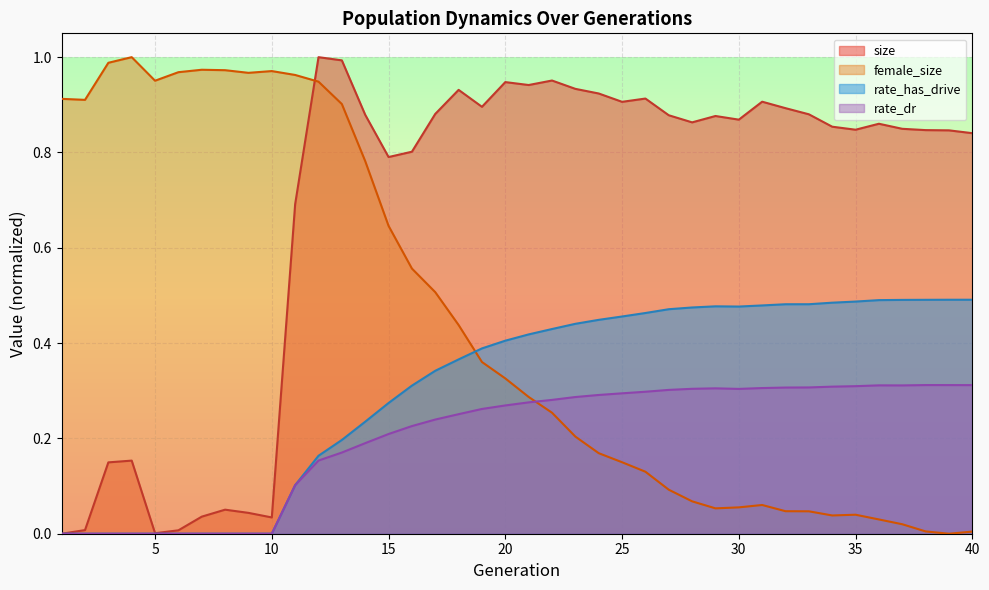

Is it true that rate_dr equals 0.5 at 28?

False